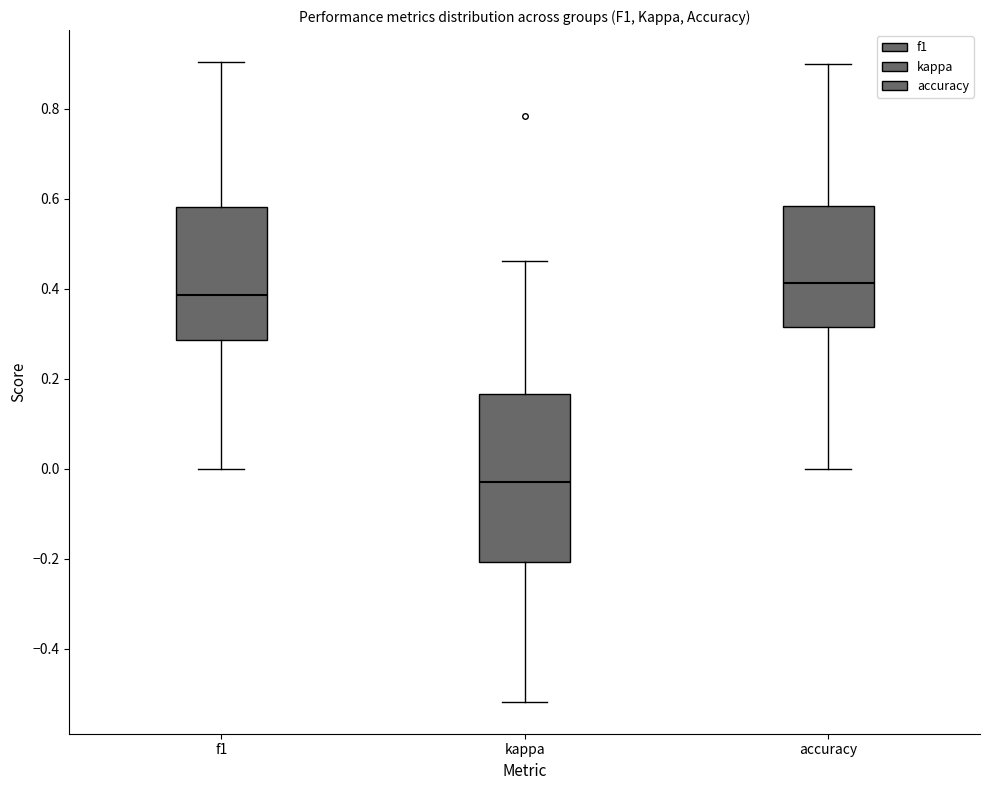

Reading left to right, transcribe this box plot: for each box, give where its median line is, the range the box spans, and where its two whiskers end, as read against the y-axis. The values are not printed on the chart, so give them approximately, as read against the axis.

f1: median 0.38, box 0.28 to 0.58, whiskers 0.00 to 0.90
kappa: median -0.02, box -0.20 to 0.16, whiskers -0.52 to 0.46
accuracy: median 0.42, box 0.32 to 0.58, whiskers 0.00 to 0.90